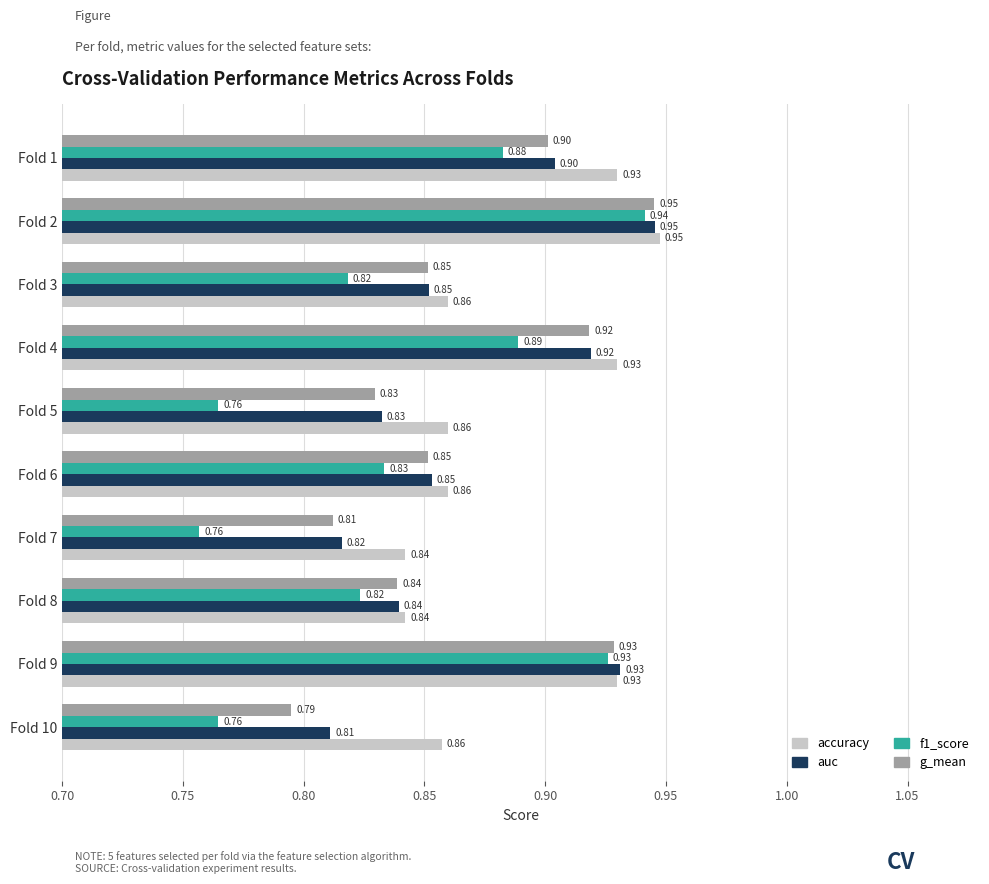

Which series has the widest spread of values?

f1_score